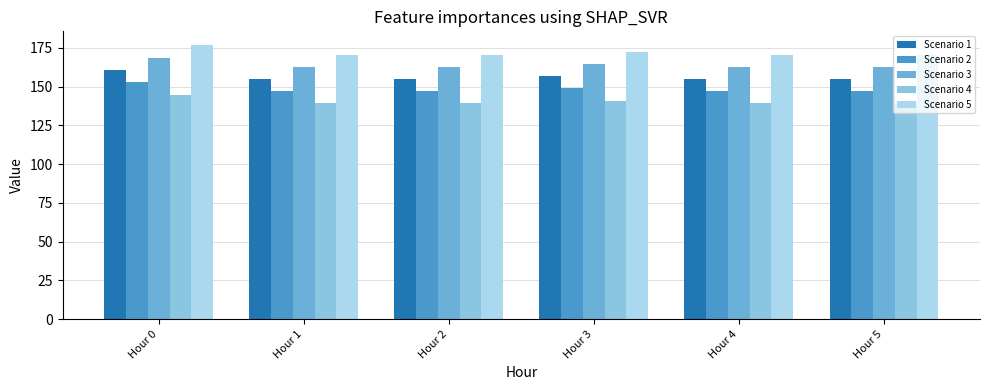

The value of Scenario 3 at Hour 2 is 239.9. True or false?

False